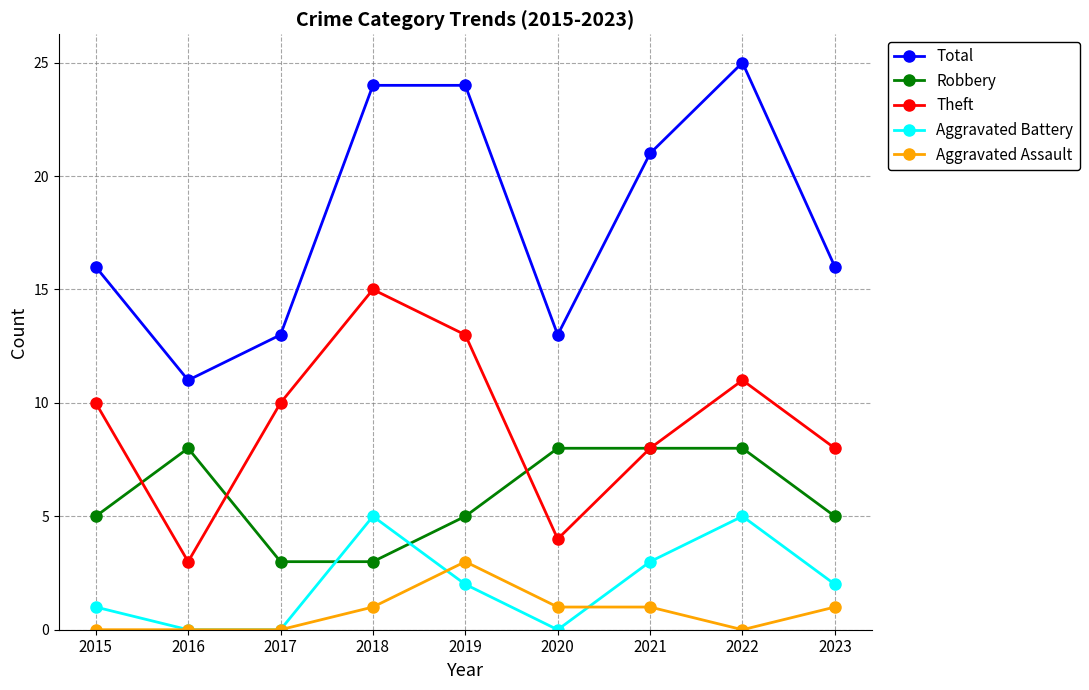

What is the sum of the Aggravated Assault values at 2021 and 2015?

1